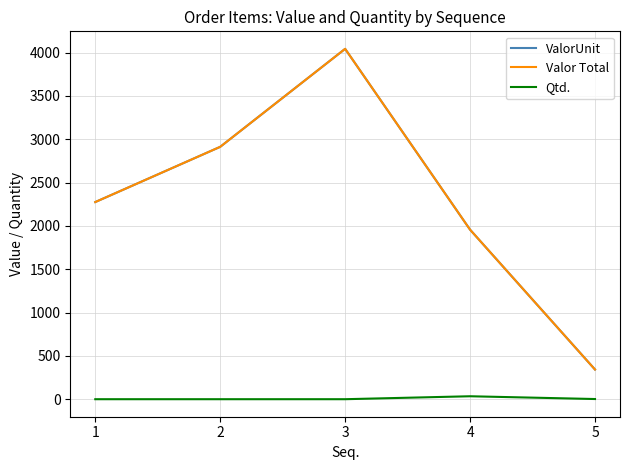

Is this an area chart (filled region under the line)?

No